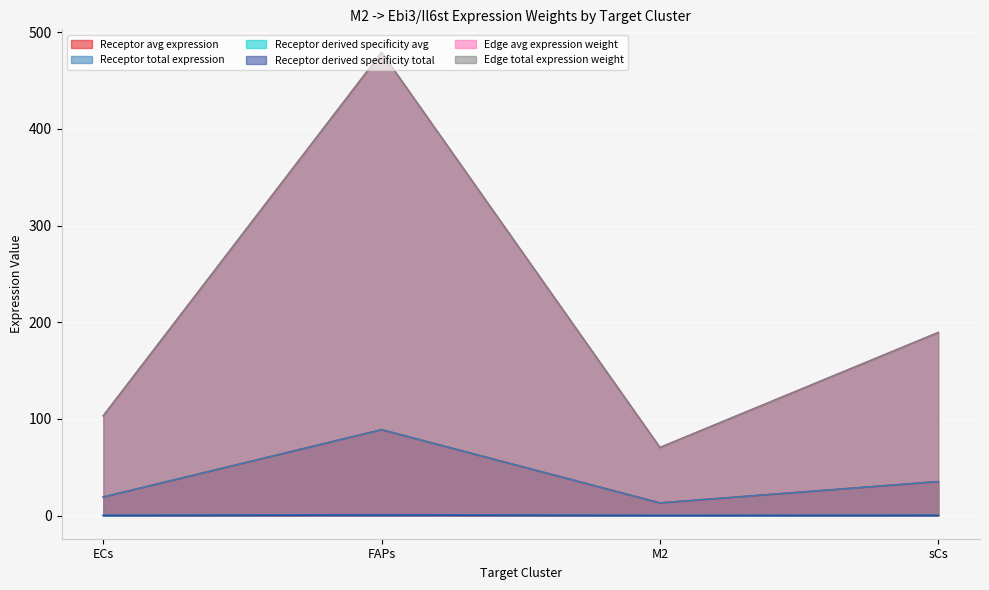

In Receptor derived specificity avg, how many points are lower than both neighbors (excluding endpoints)?

1